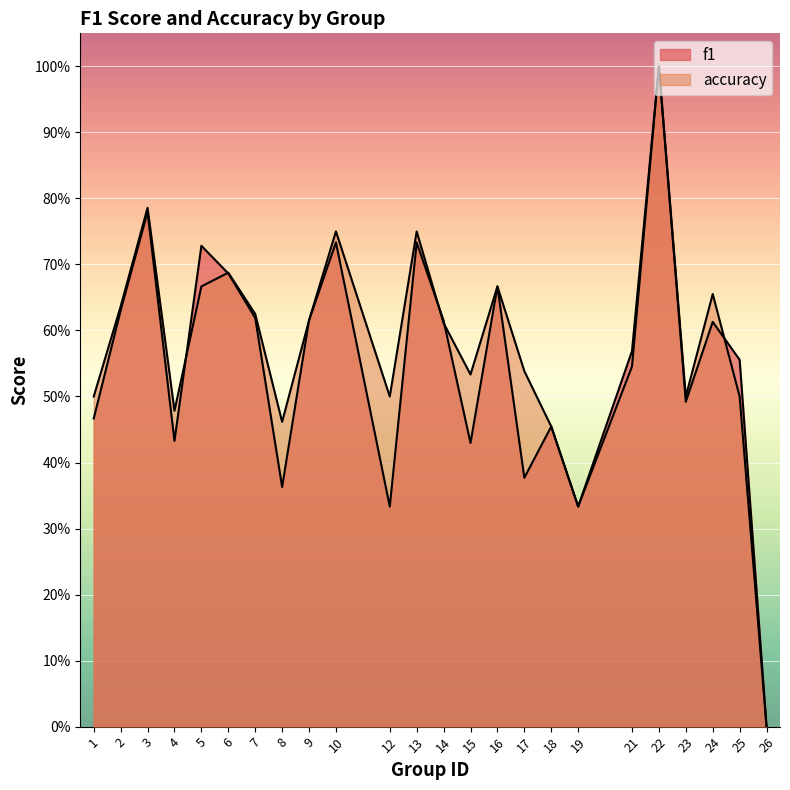

Which series has the largest range (max minus min)?

f1